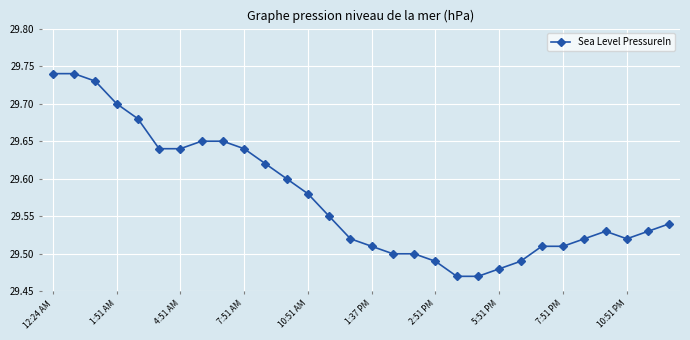

Count the values in the range 29 to 30.

30